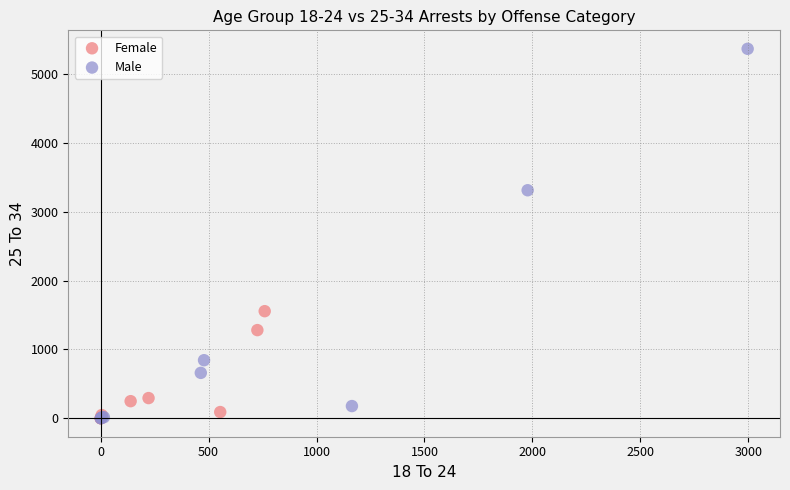

Which series reaches the maximum Y coordinate?

Male